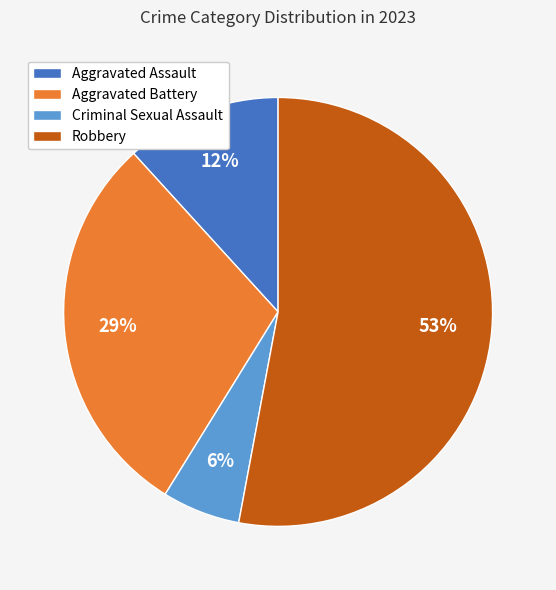

To the nearest percent, what is the difference between the Criminal Sexual Assault and Aggravated Assault slice percentages?

6%